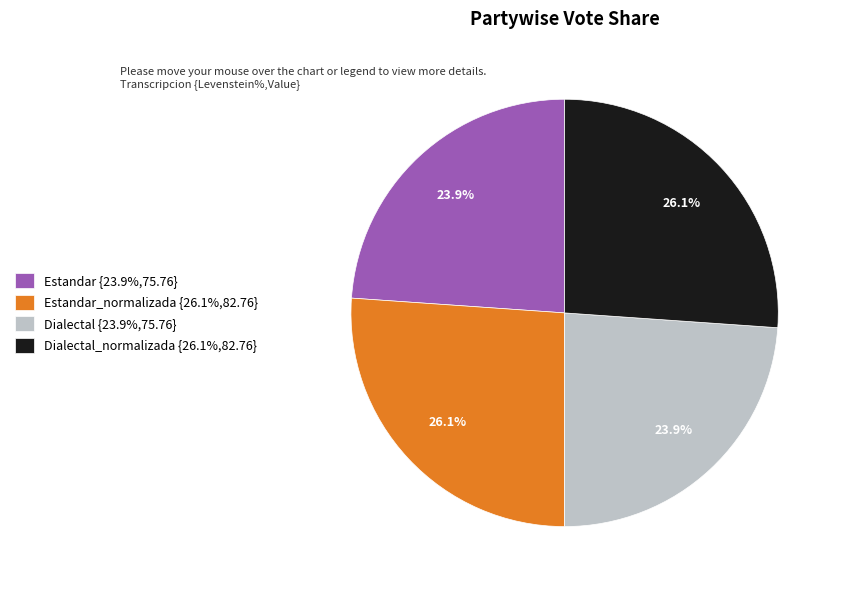

What percentage do Estandar_normalizada {26.1%,82.76} and Dialectal {23.9%,75.76} together represent?

50.0%